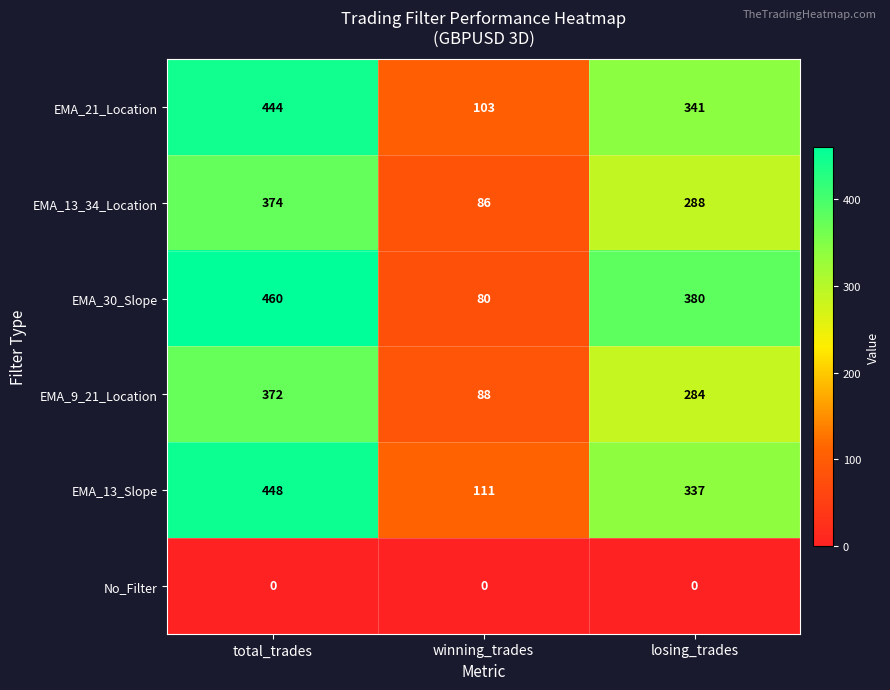

Between total_trades and winning_trades, which series saw the biggest shift?

EMA_30_Slope